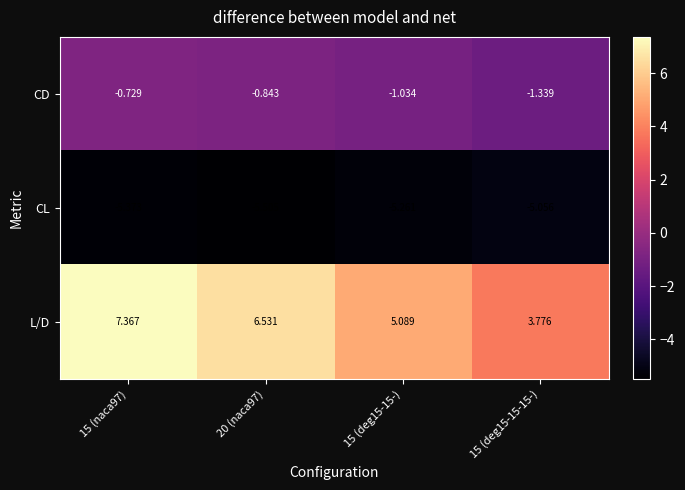

At 15 (naca97), list the series in order from smallest to largest.

CL, CD, L/D